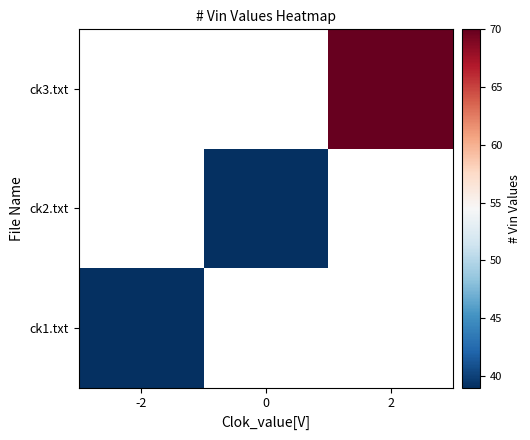

Is it true that ck3.txt equals 70.0 at 2?

True